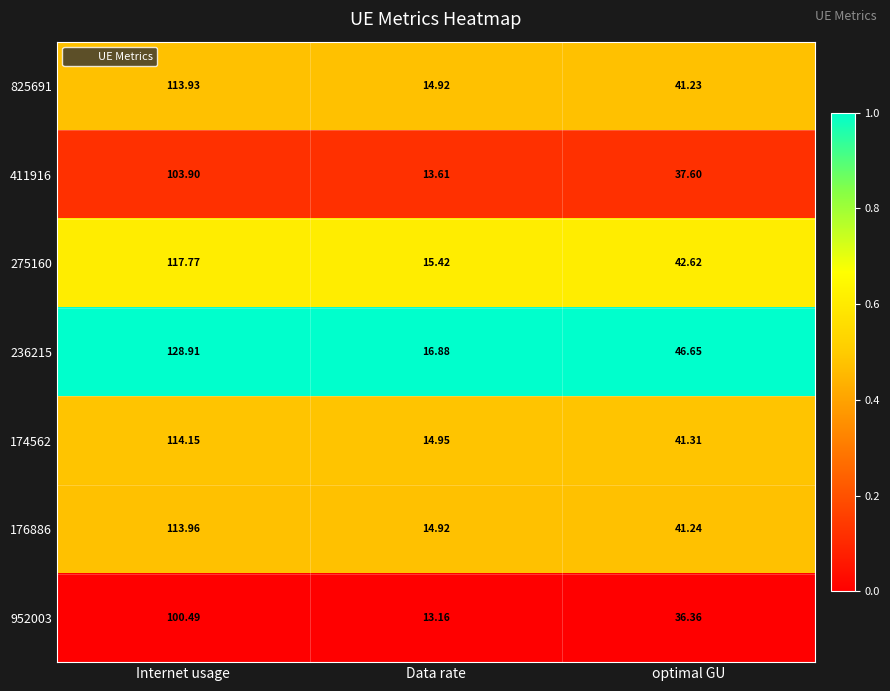

At which category does the chart reach its minimum across all series?

Data rate